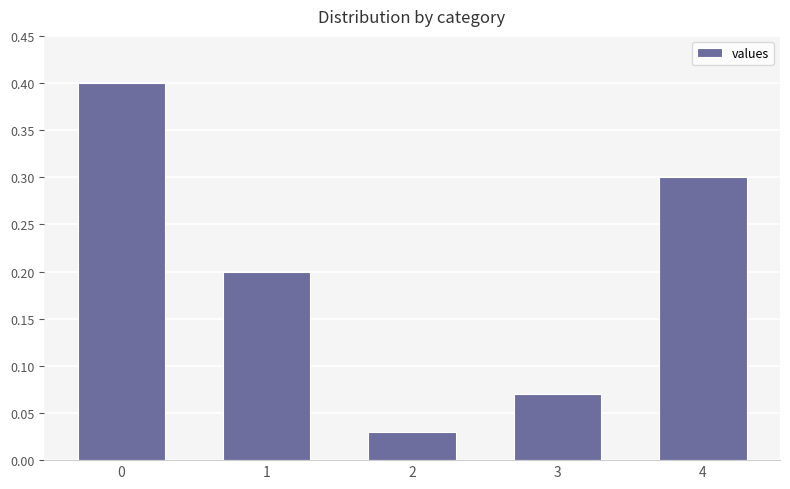

True or false: the data shows 0.2 at 1.

True